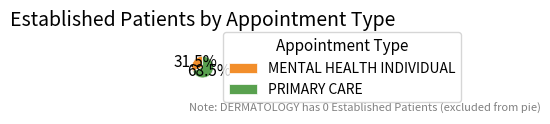

Count the number of slices in the pie.

2